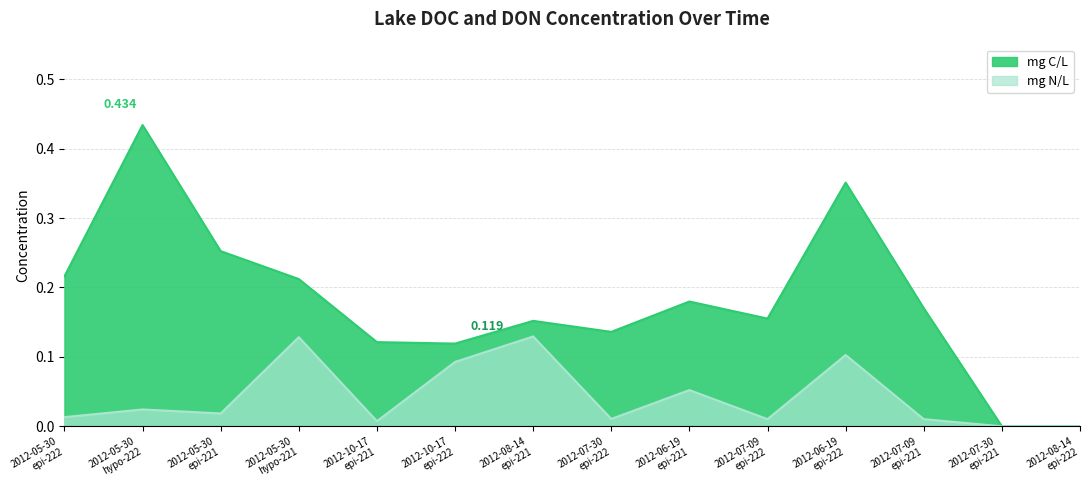

In mg C/L, how many points are higher than both neighbors (excluding endpoints)?

4